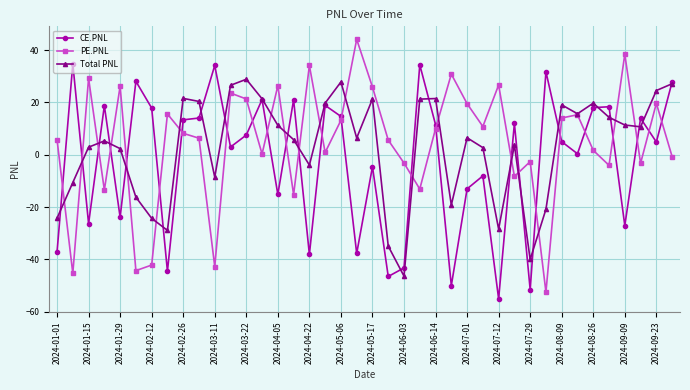

Is this an area chart (filled region under the line)?

No